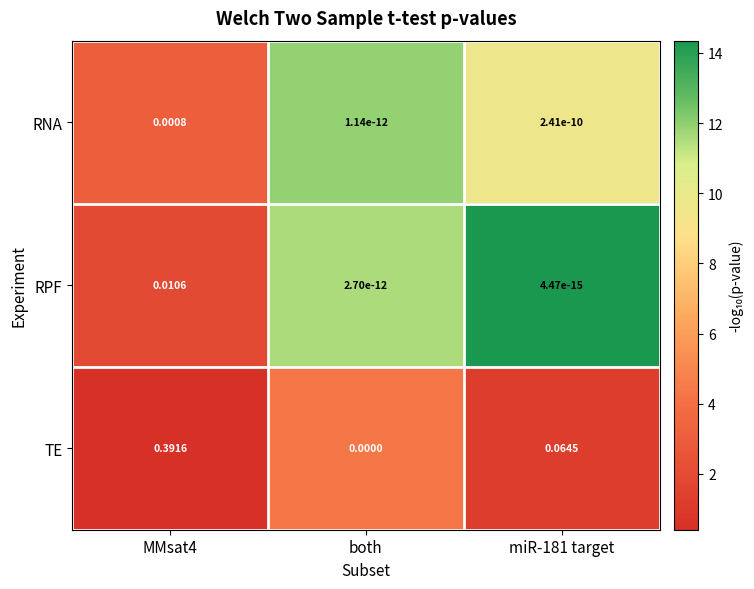

Is the value of TE at both greater than the value of RNA at miR-181 target?

No